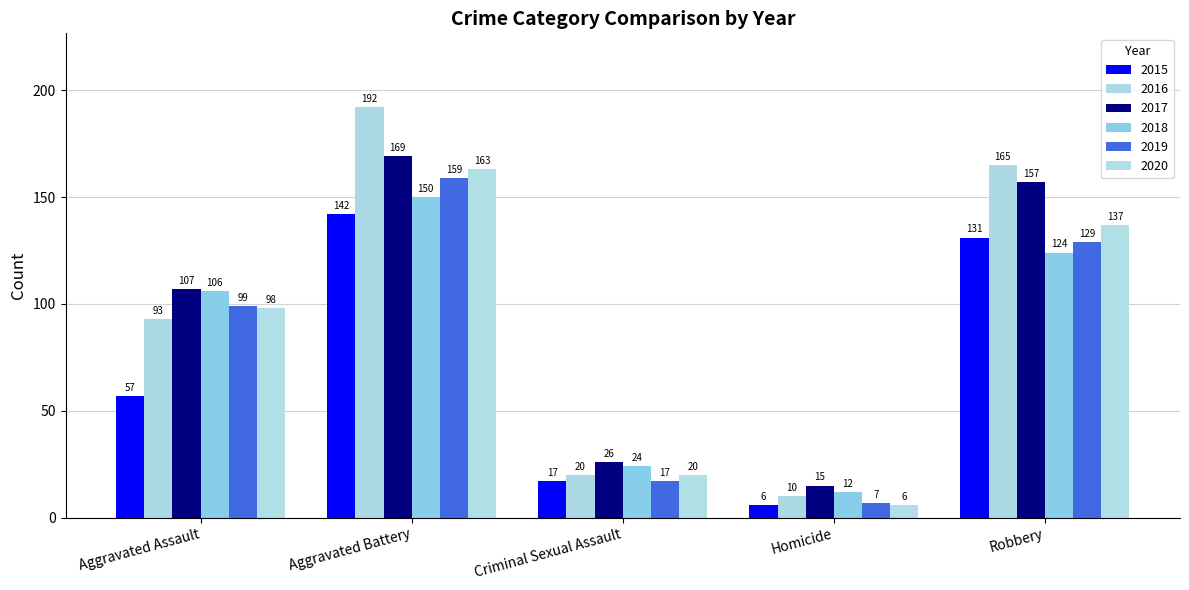

The value of 2015 at Criminal Sexual Assault is 17. True or false?

True